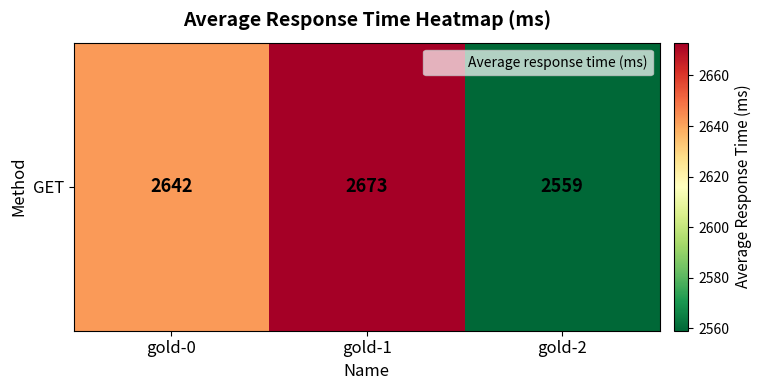

What is the sum of the values at gold-2 and gold-1?

5232